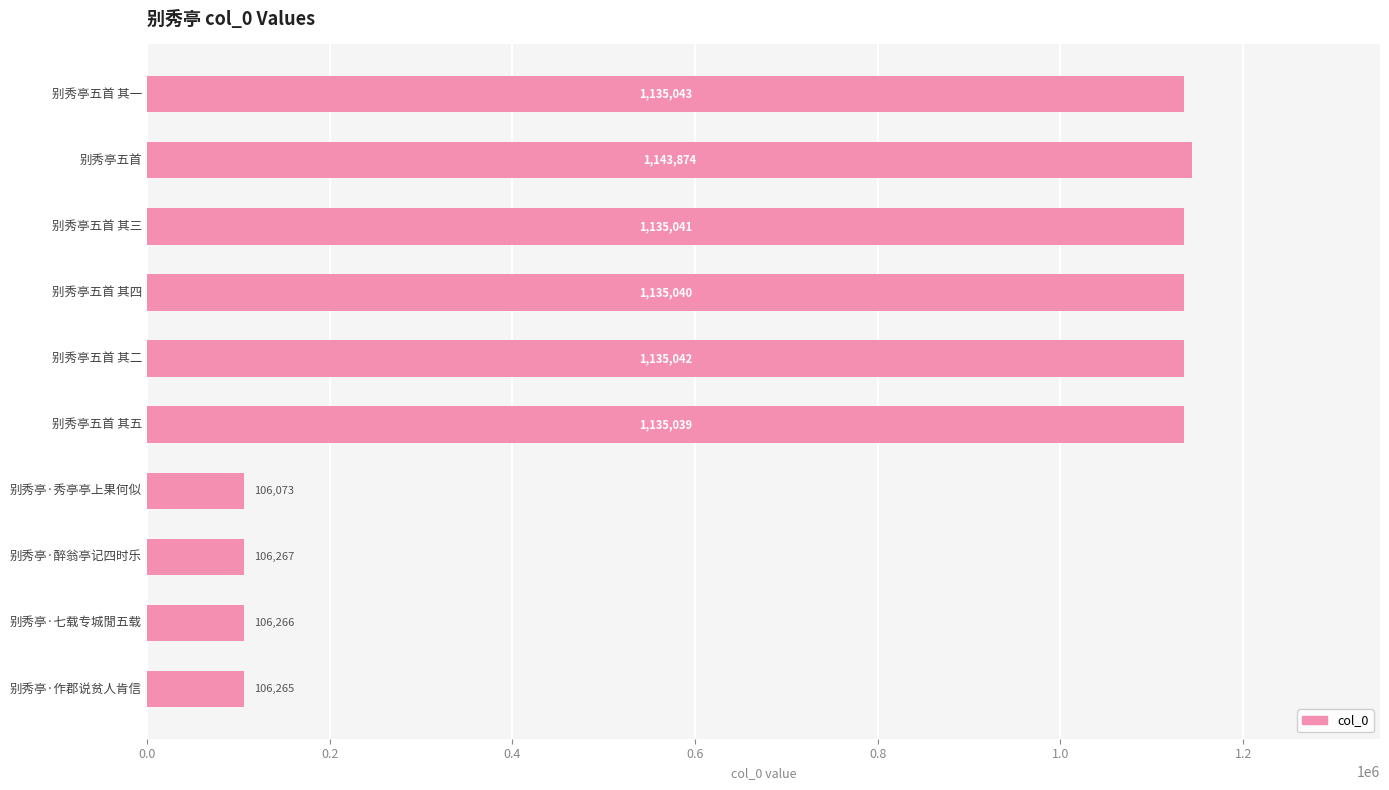

What position from the bottom is 别秀亭五首 其二?

6